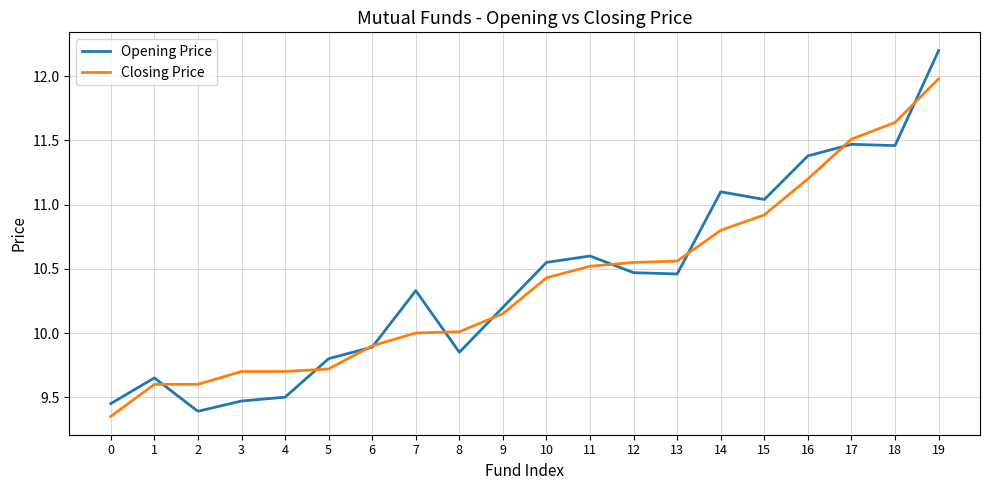

At 2, list the series in order from smallest to largest.

Opening Price, Closing Price